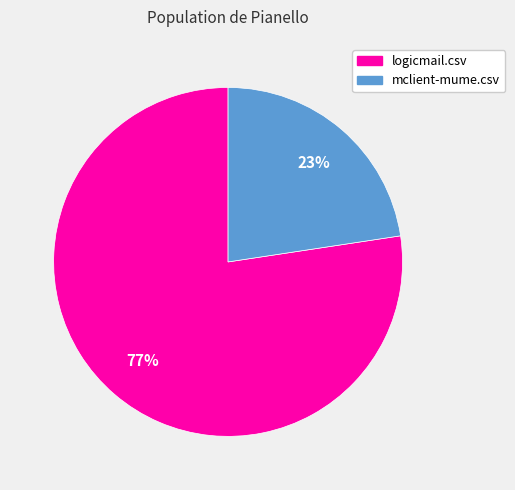

Which slice is the smallest?

mclient-mume.csv